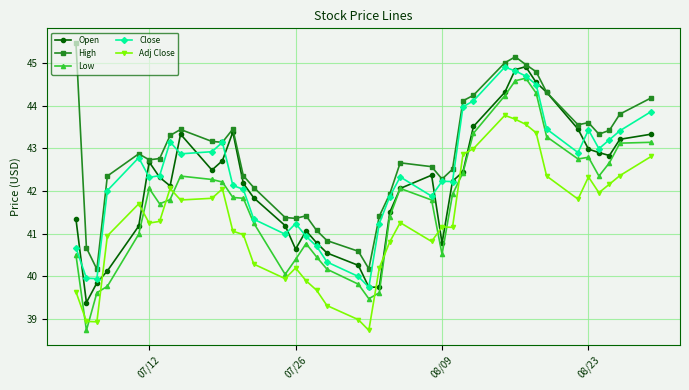

True or false: Close and Adj Close cross at least once.

False